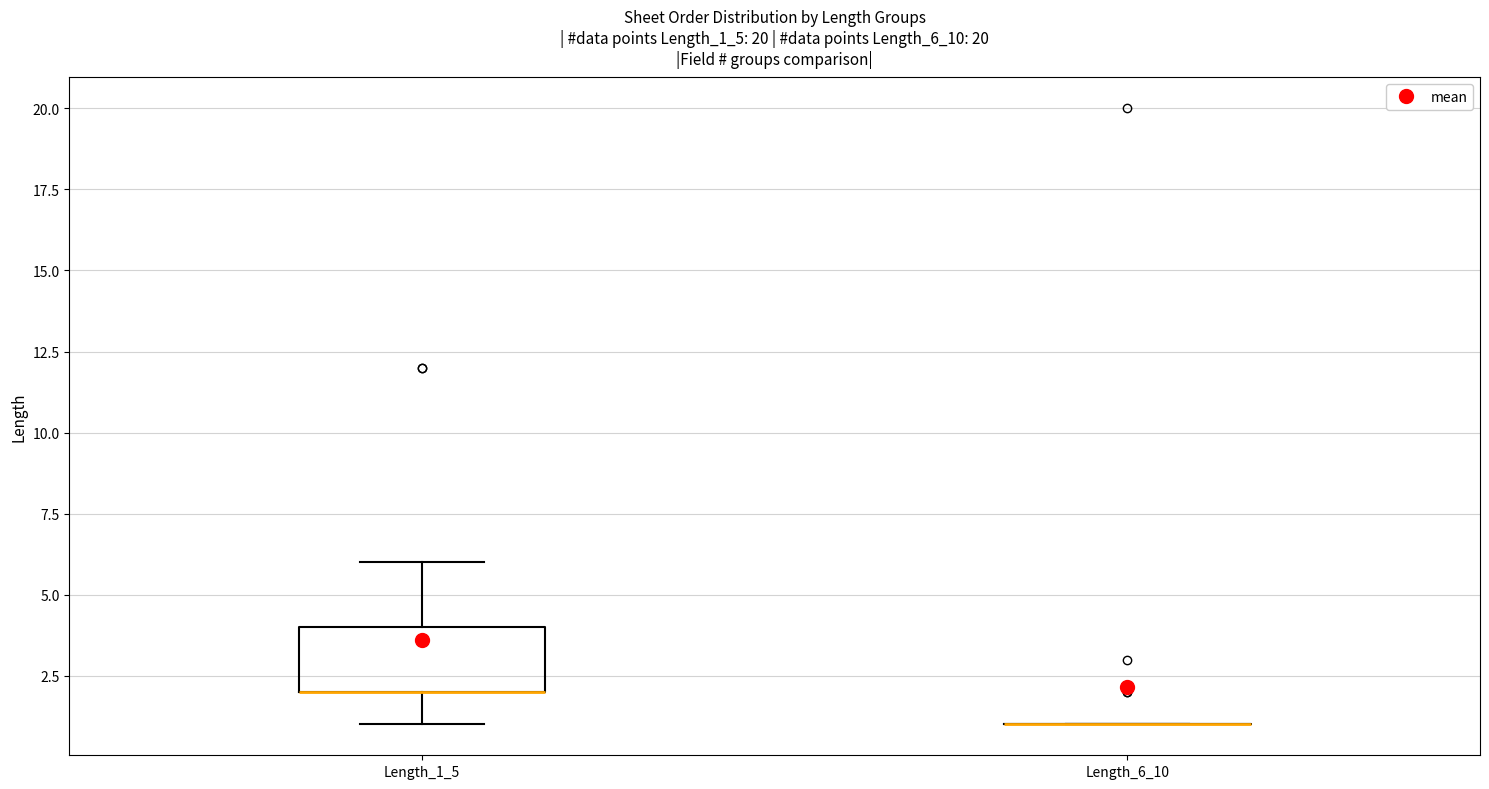

Where does the lower whisker of the box for Length_1_5 end on the y-axis? The values are not printed on the chart, so give them approximately, as read against the axis.

1